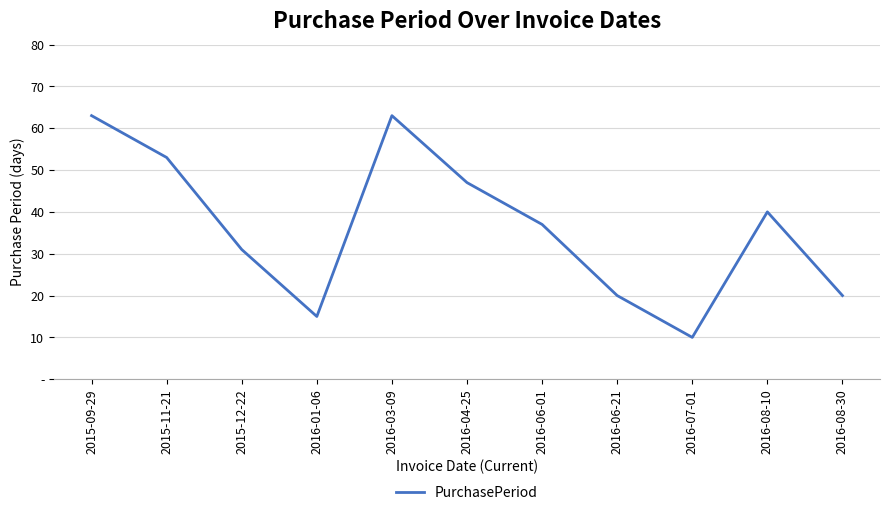

Is this an area chart (filled region under the line)?

No